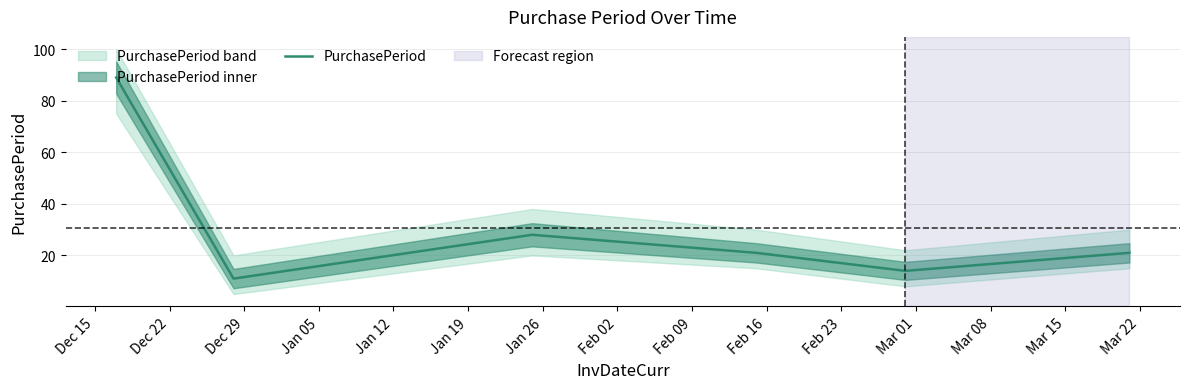

What is the sum of all values?

184